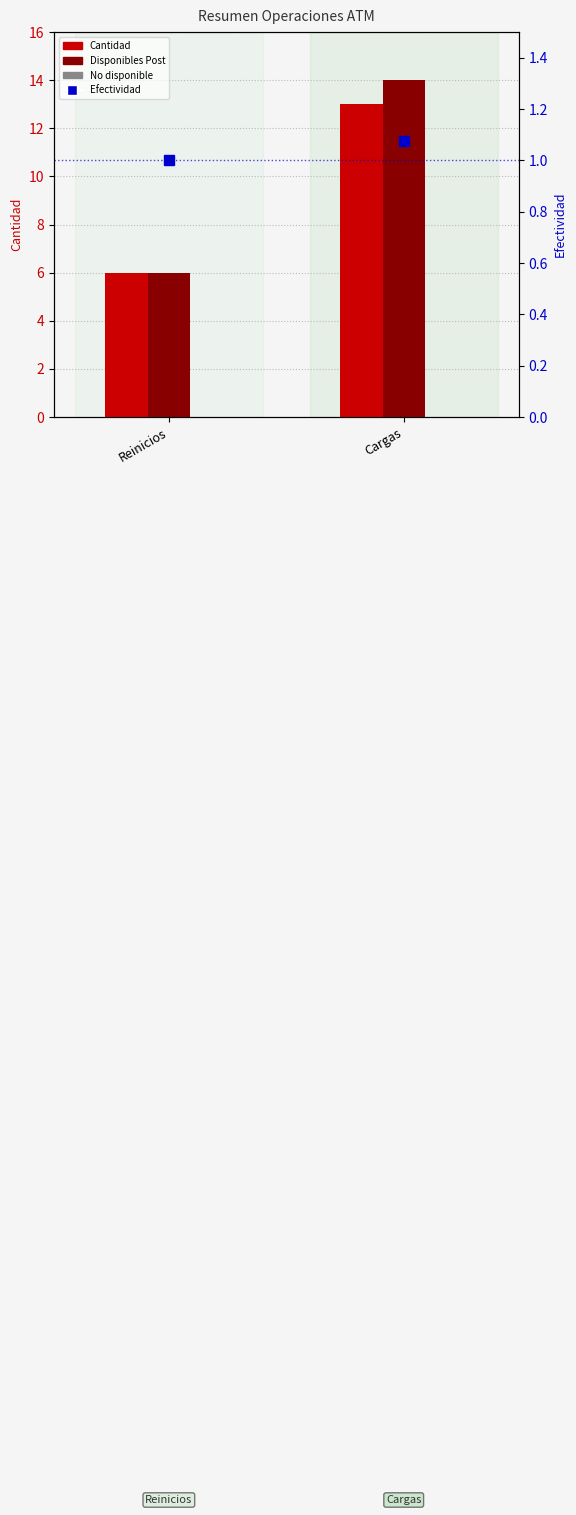

Where is Cantidad nearest to the value 9?

Reinicios